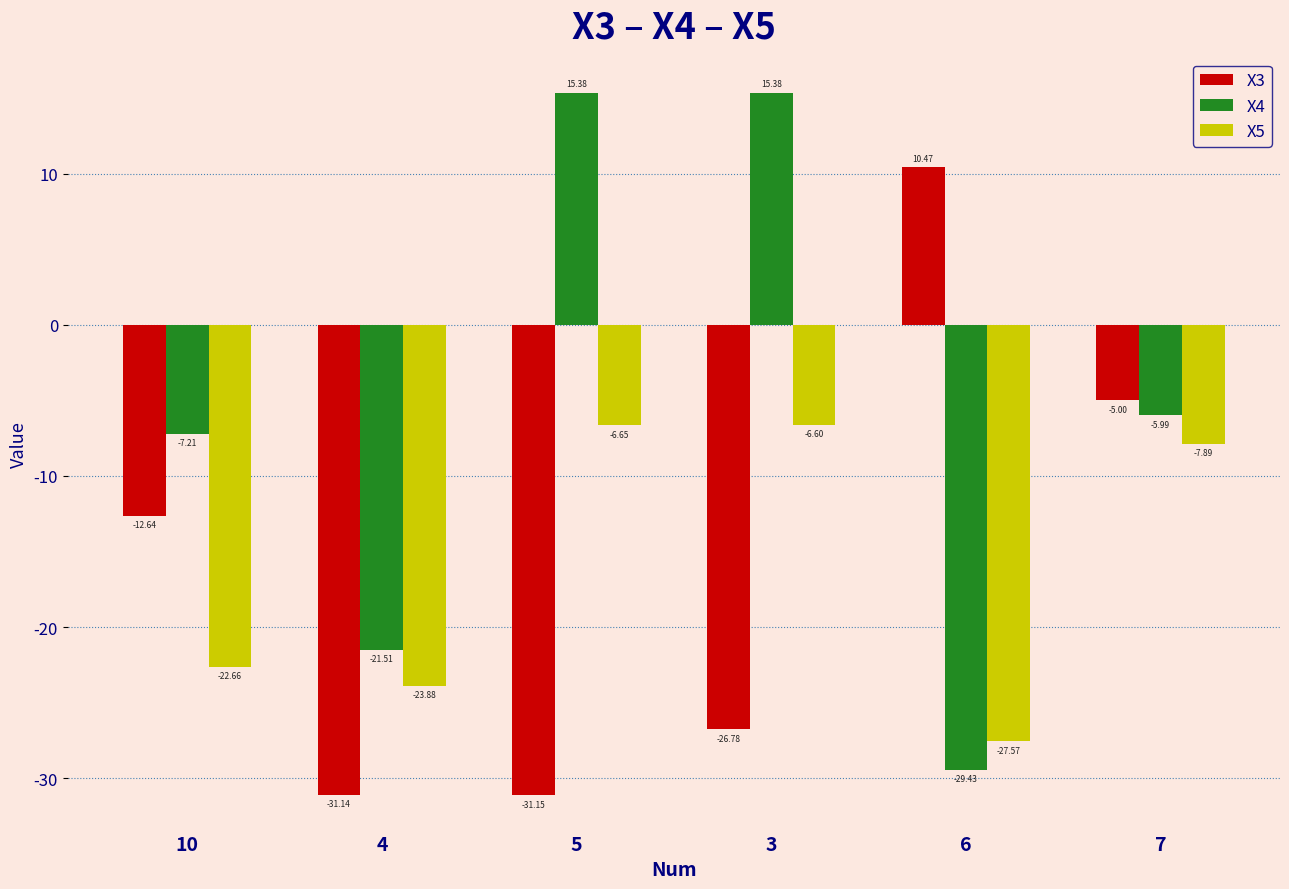

Rank the categories by X5 value from highest to lowest.

3, 5, 7, 10, 4, 6